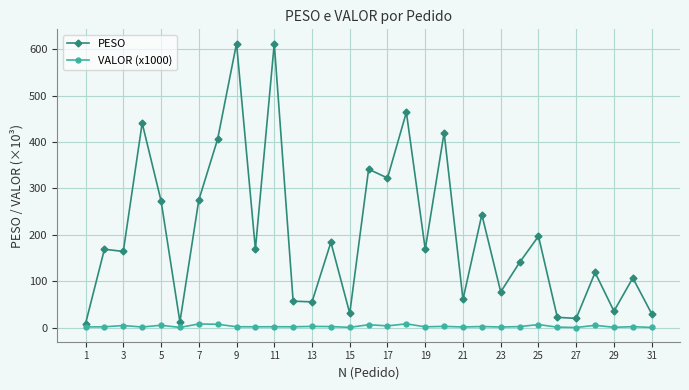

What is the value of the PESO point at the 18th from the left?

463.9